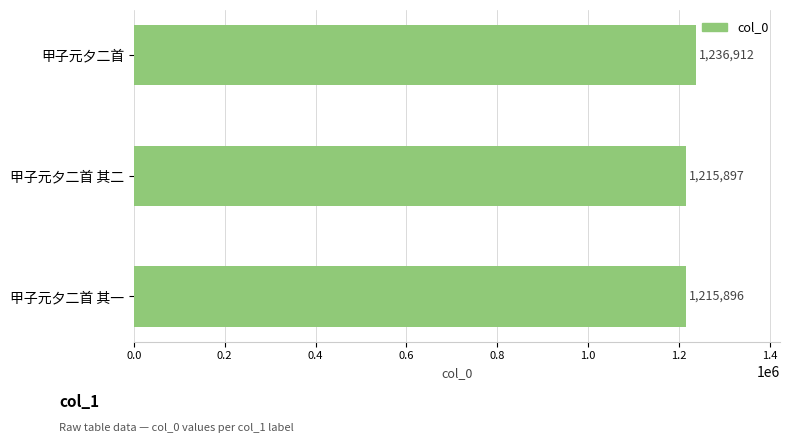

What is the difference between the maximum and minimum values?

21016